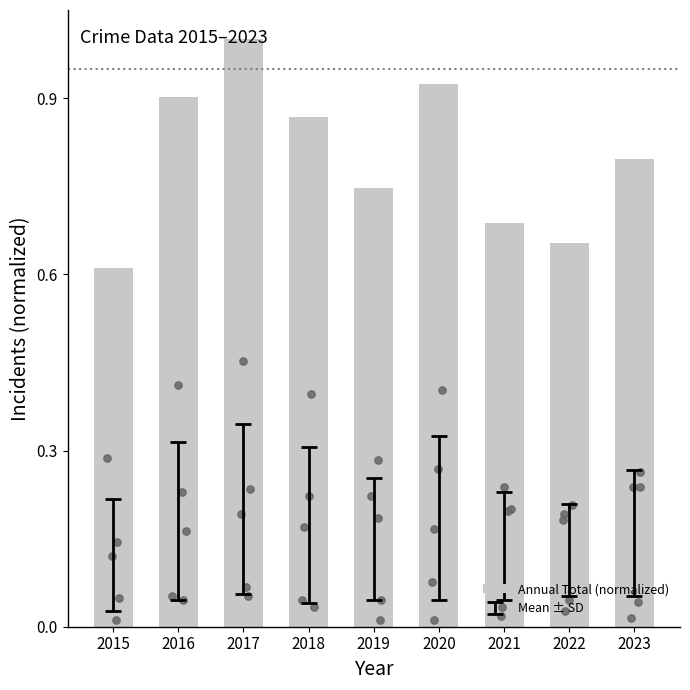

Between 2017 and 2022, which is larger?

2017